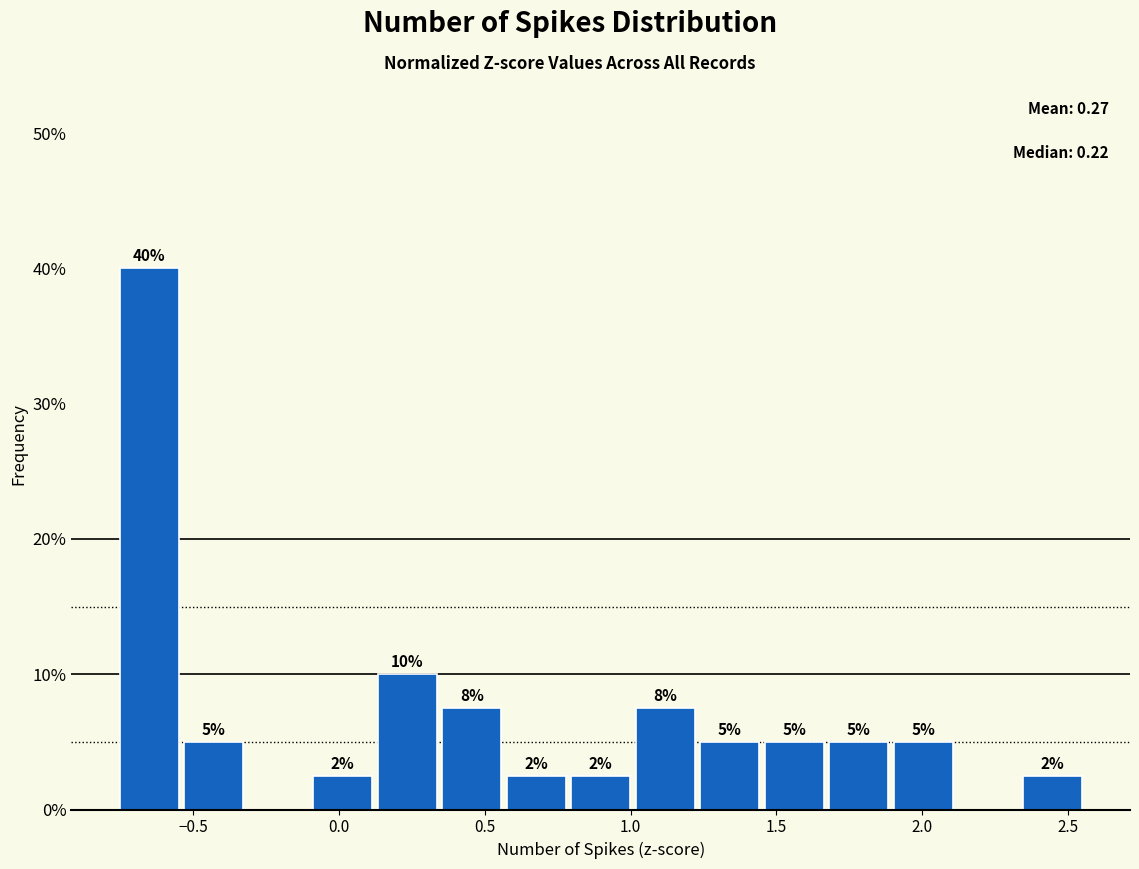

Over which range of the x-axis is the bar tallest?

-0.75 to -0.55